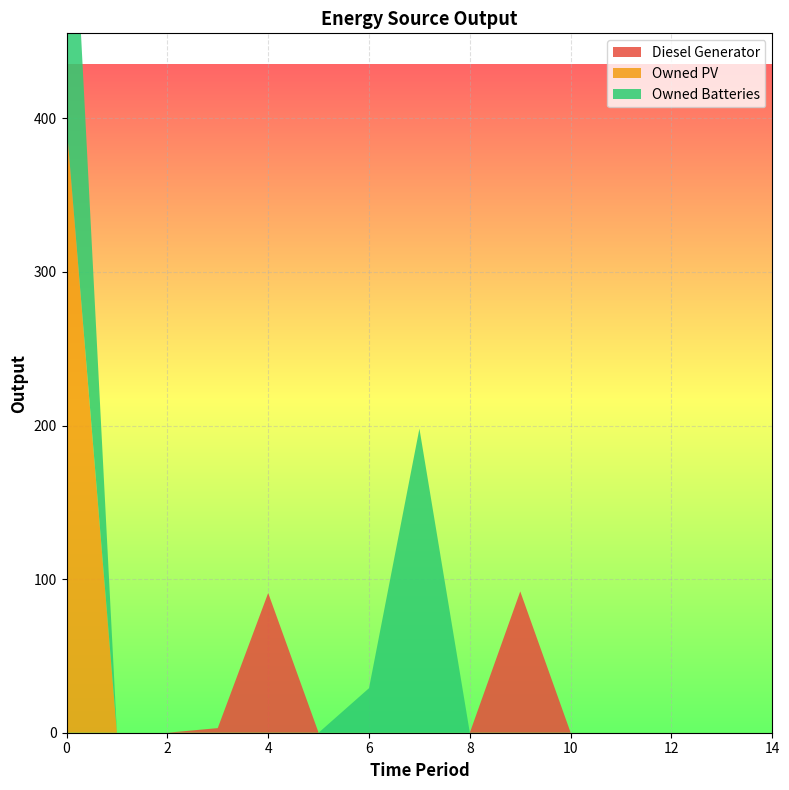

Reading left to right, what are all the values shown in this chart?

Diesel Generator: 0=0	1=0	2=0	3=3	4=91	5=0	6=0	7=0	8=0	9=92	10=0	11=0	12=0	13=0	14=0
Owned PV: 0=396	1=0	2=0	3=0	4=0	5=0	6=0	7=0	8=0	9=0	10=0	11=0	12=0	13=0	14=0
Owned Batteries: 0=242	1=0	2=0	3=0	4=0	5=0	6=29	7=198	8=0	9=0	10=0	11=0	12=0	13=0	14=0